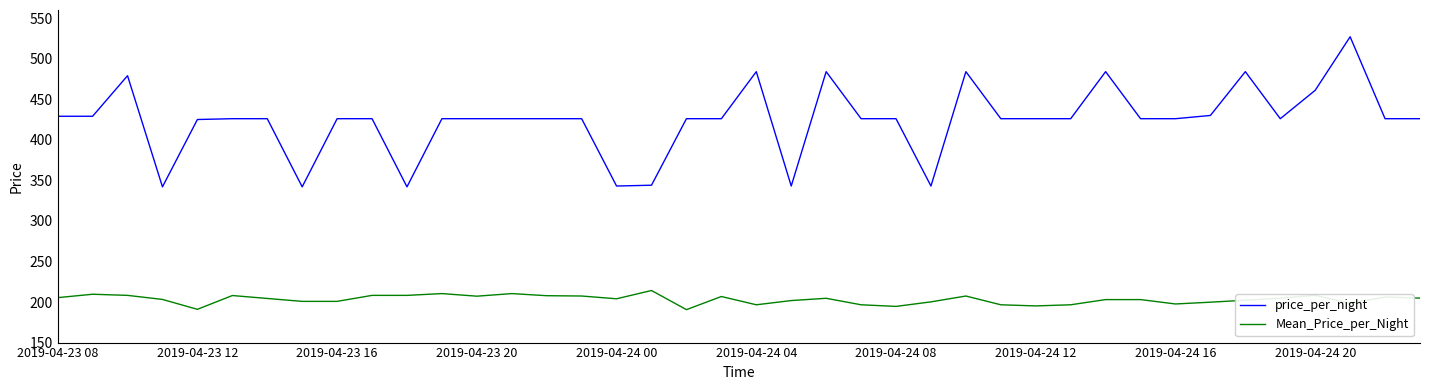

What is the difference between the second highest and minimum values in the price_per_night series?

142.0